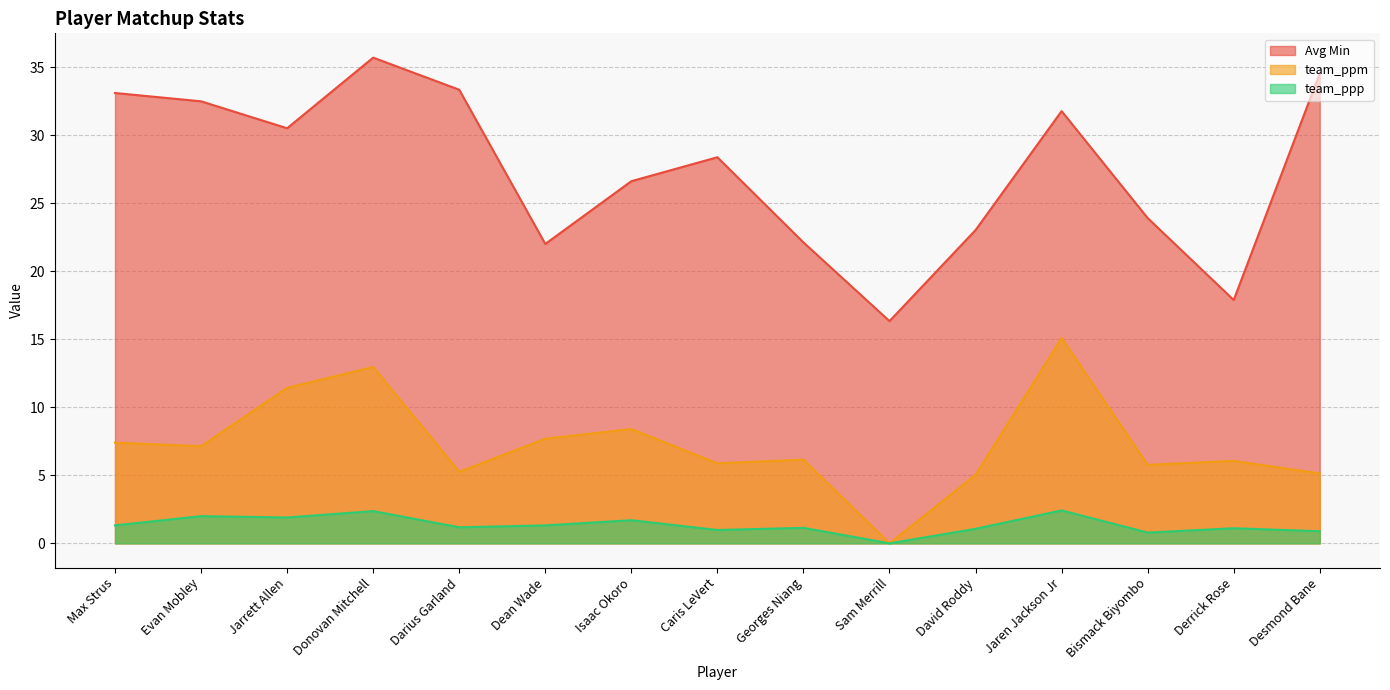

At how many categories does at least one series exceed 35?

1